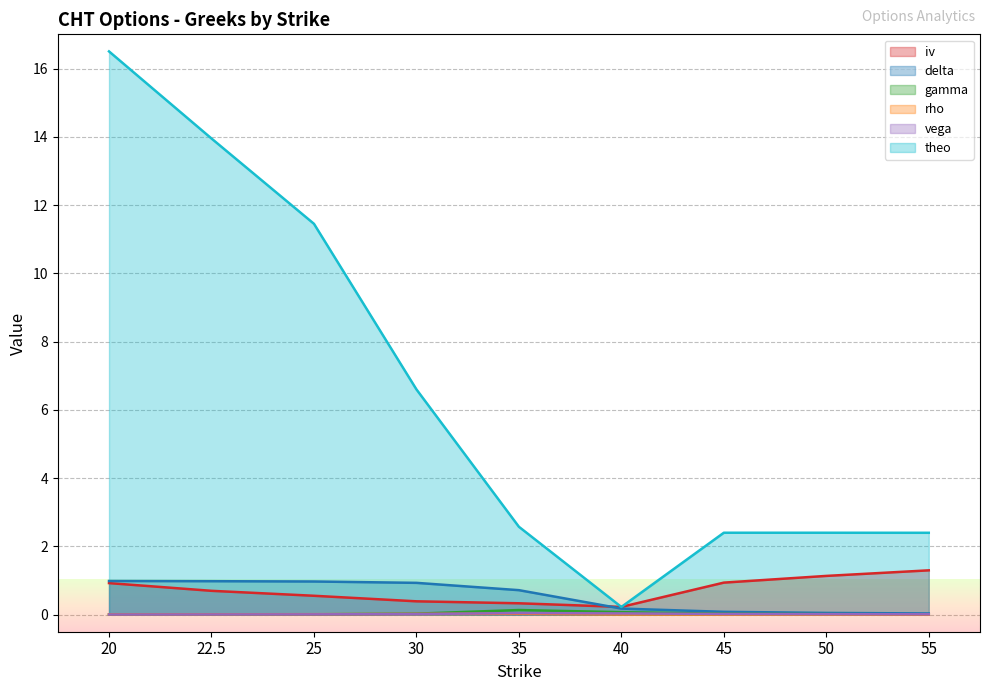

What is the sum of all vega values?

0.2